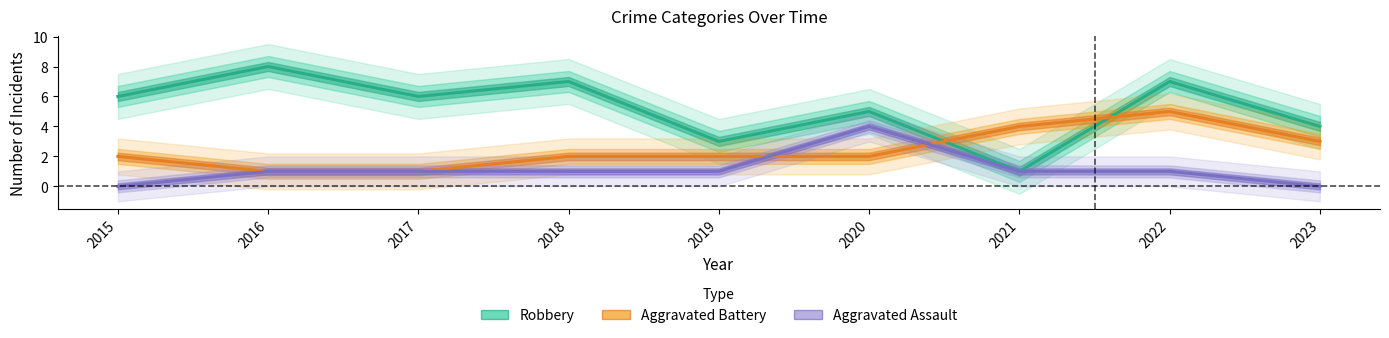

Which series has the largest total across all categories?

Robbery